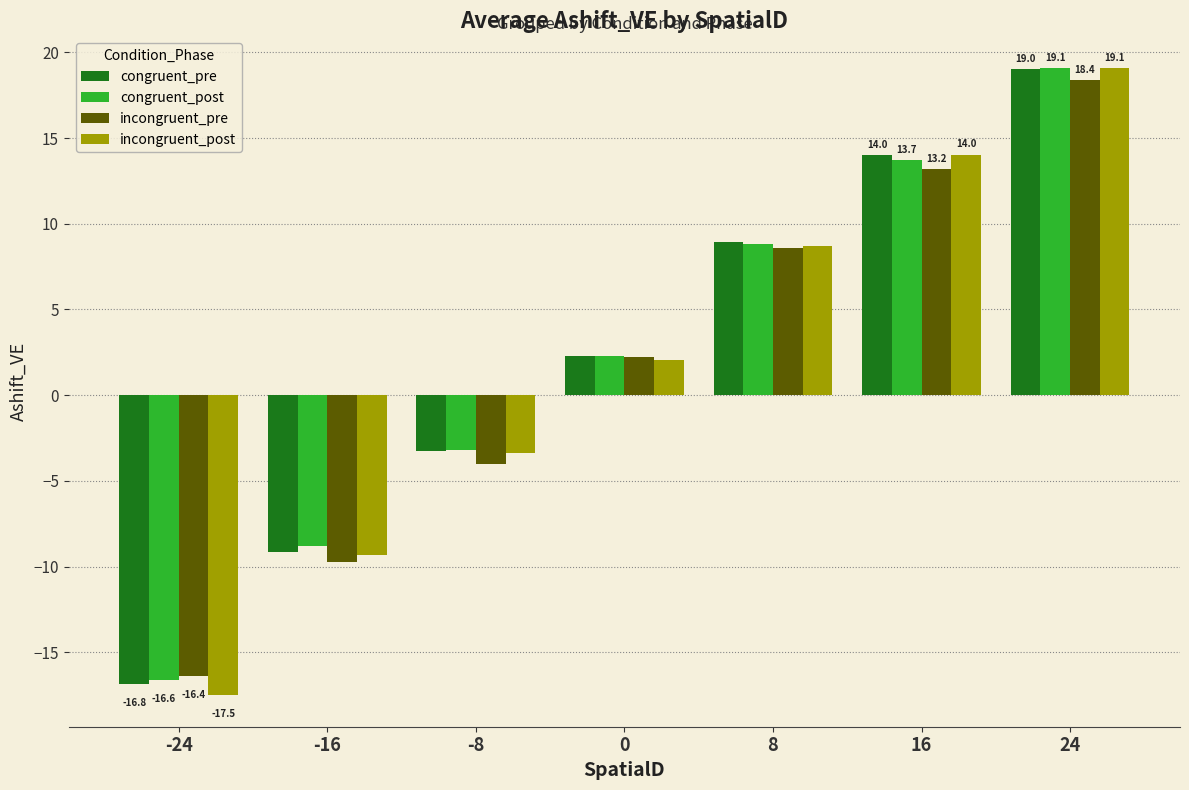

What is the difference between the second highest and second lowest values in the congruent_pre series?

23.1